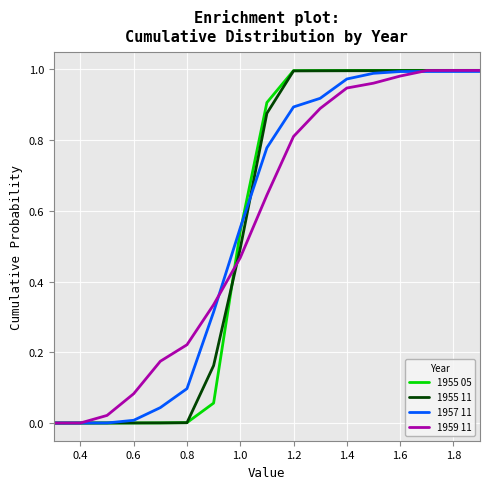

Which series has the largest range (max minus min)?

1955 05